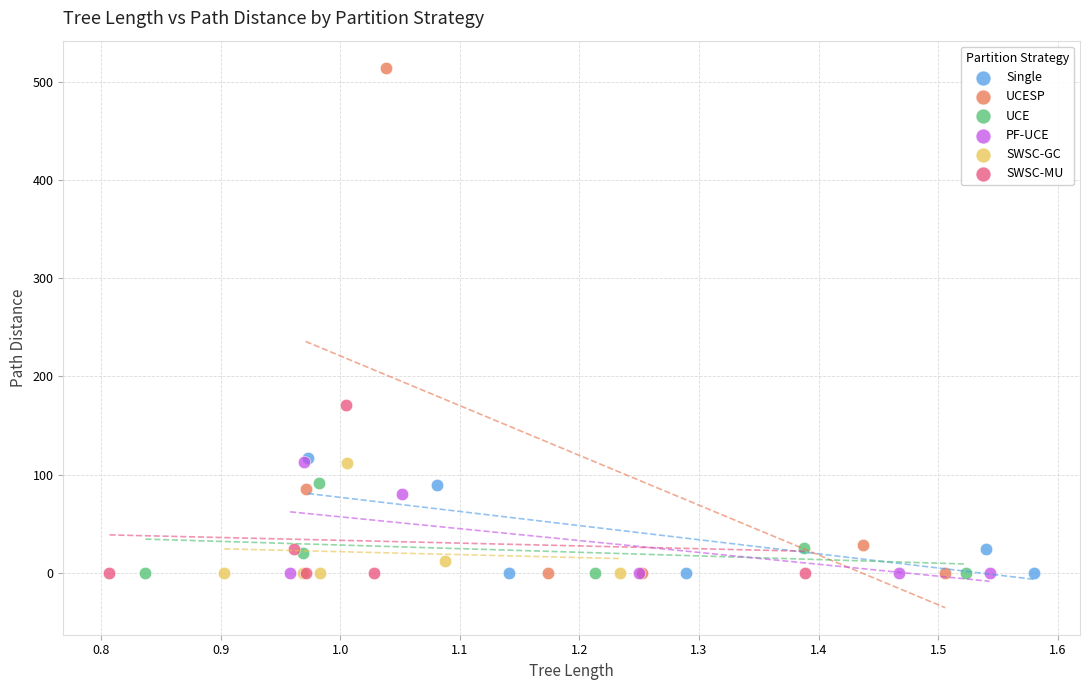

Which series reaches the maximum Y coordinate?

UCESP